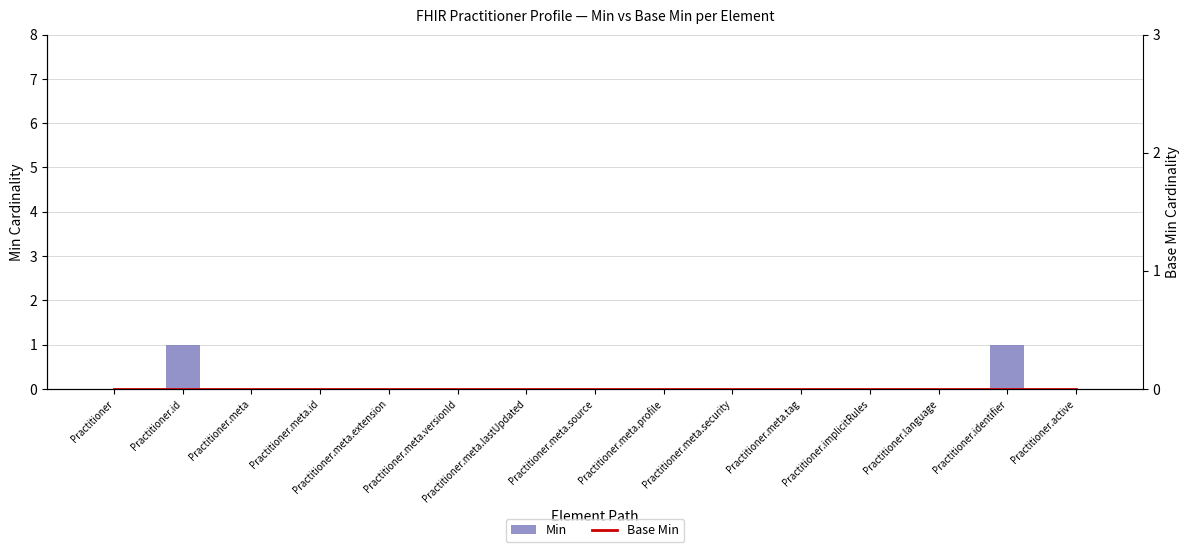

What are all the series names shown in the legend?

Min, Base Min